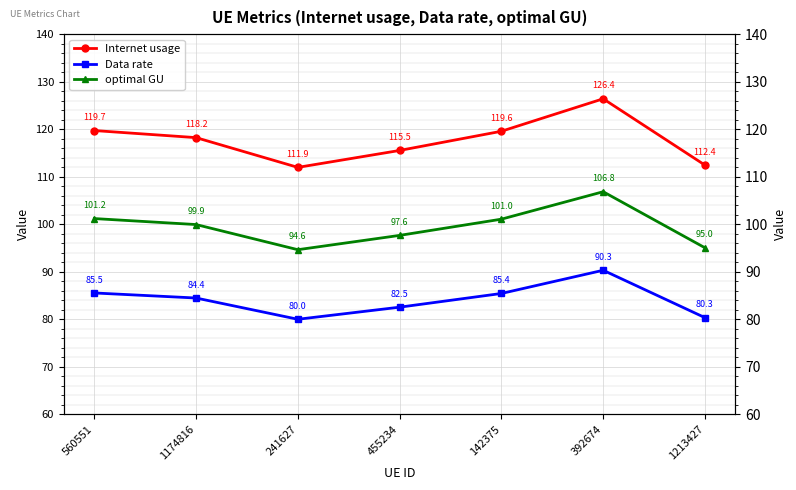

At which label is optimal GU closest to 100?

1174816